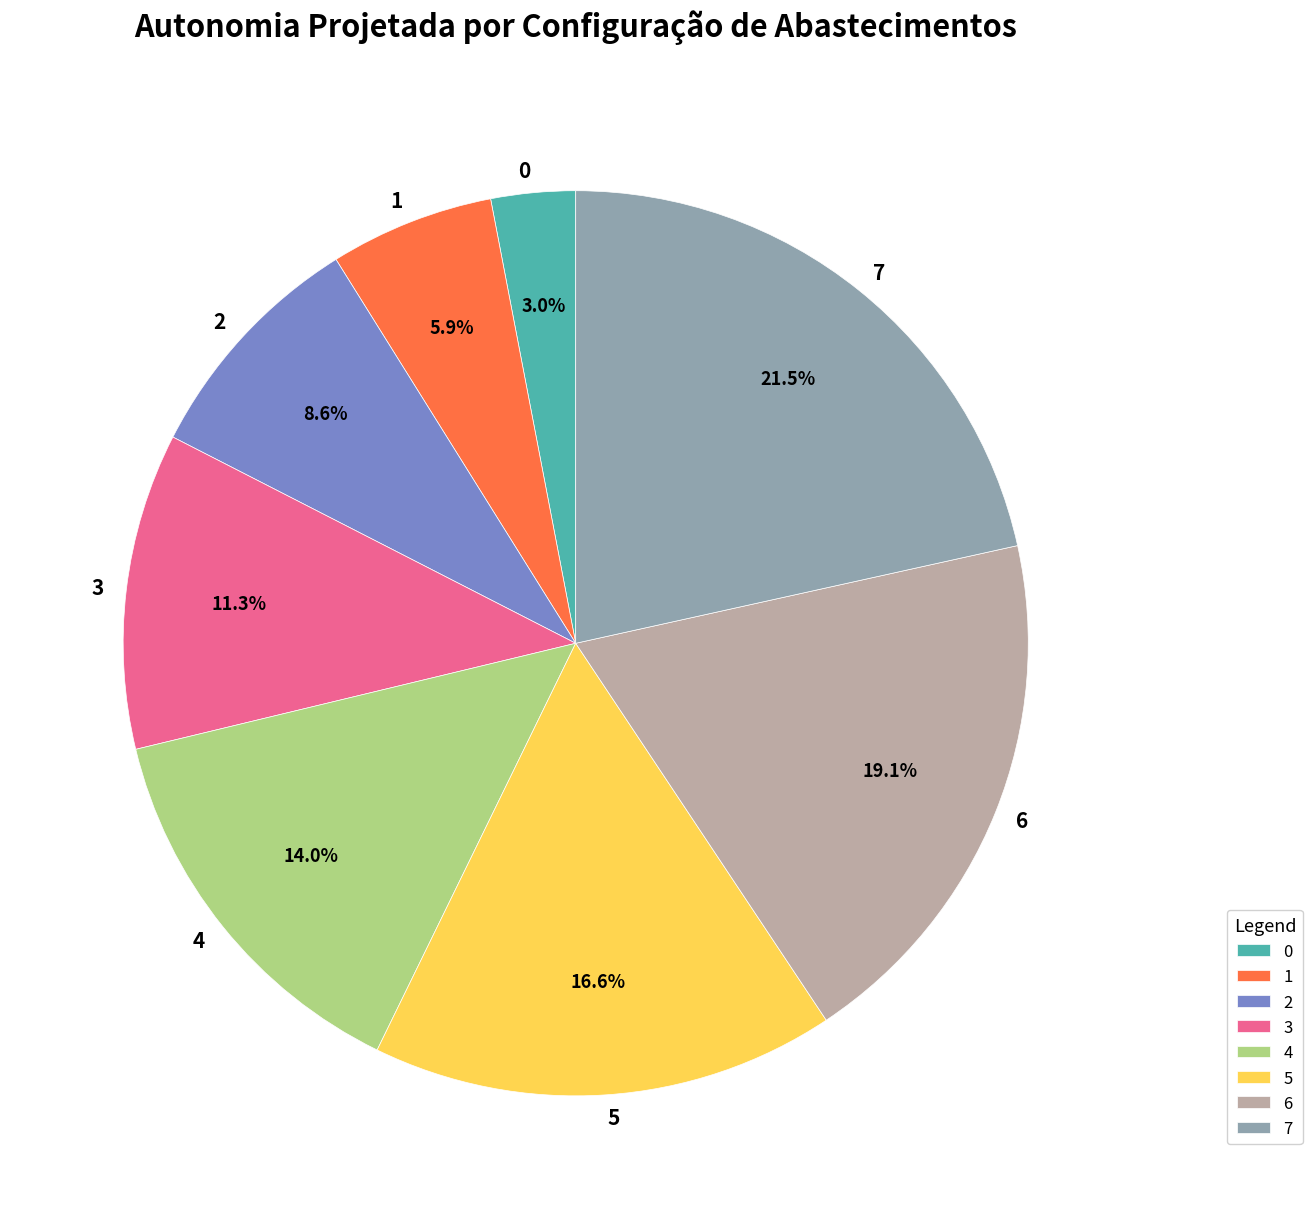

To the nearest percent, what portion does 5 represent?

17%